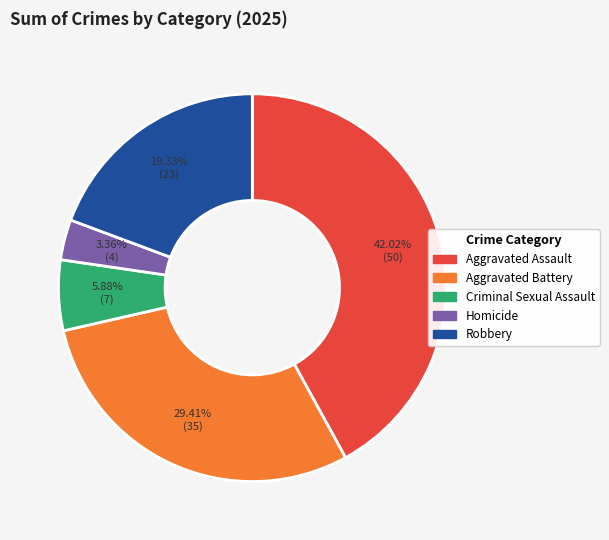

What percentage is the Homicide slice, to the nearest percent?

3%